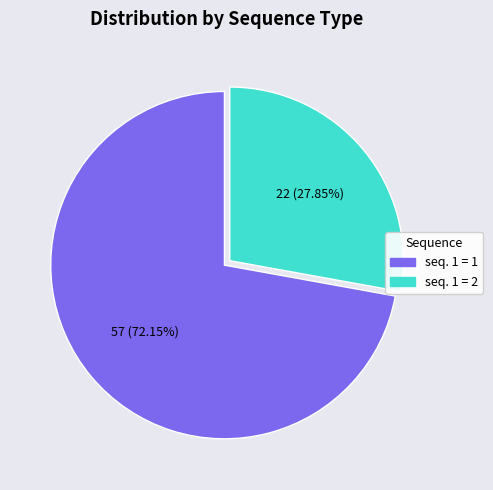

Which slice is the smallest?

seq. 1 = 2